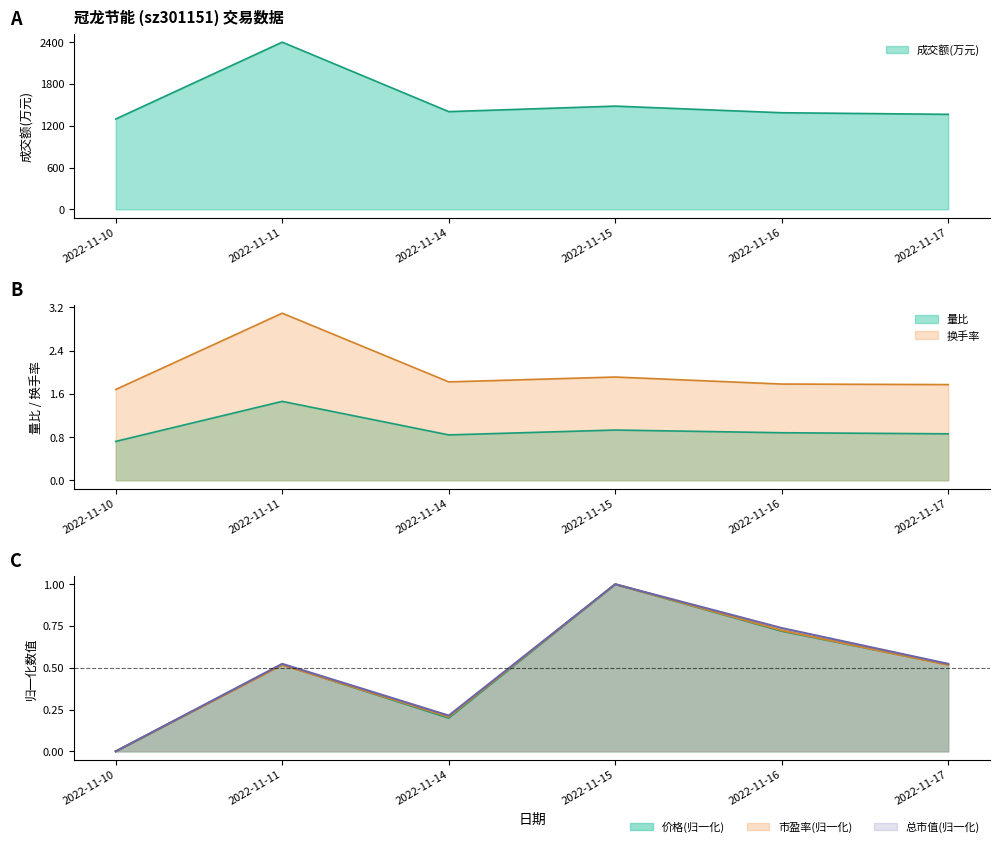

Where is 成交额(万元) nearest to the value 1849?

2022-11-15